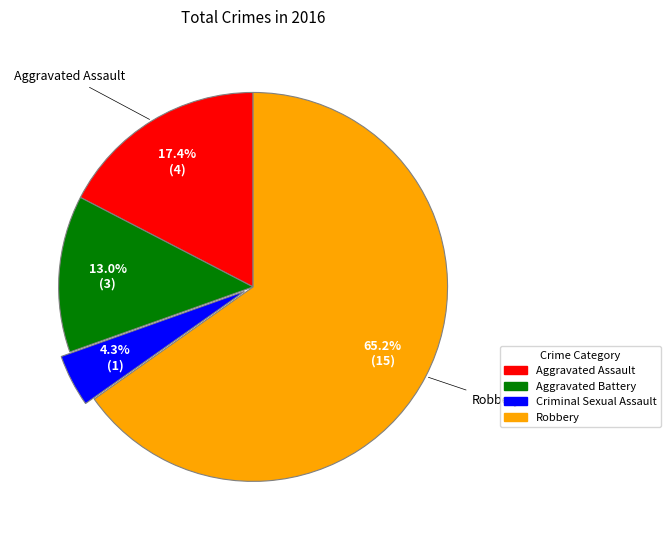

Is it true that Aggravated Battery is 4% of the pie?

False